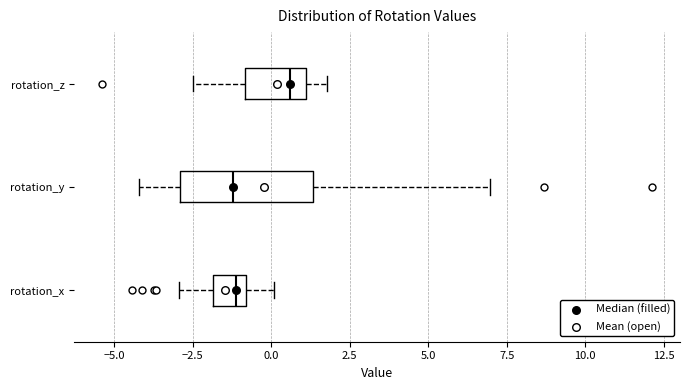

Where is the left edge of the box for rotation_y on the x-axis? The values are not printed on the chart, so give them approximately, as read against the axis.

-3.0